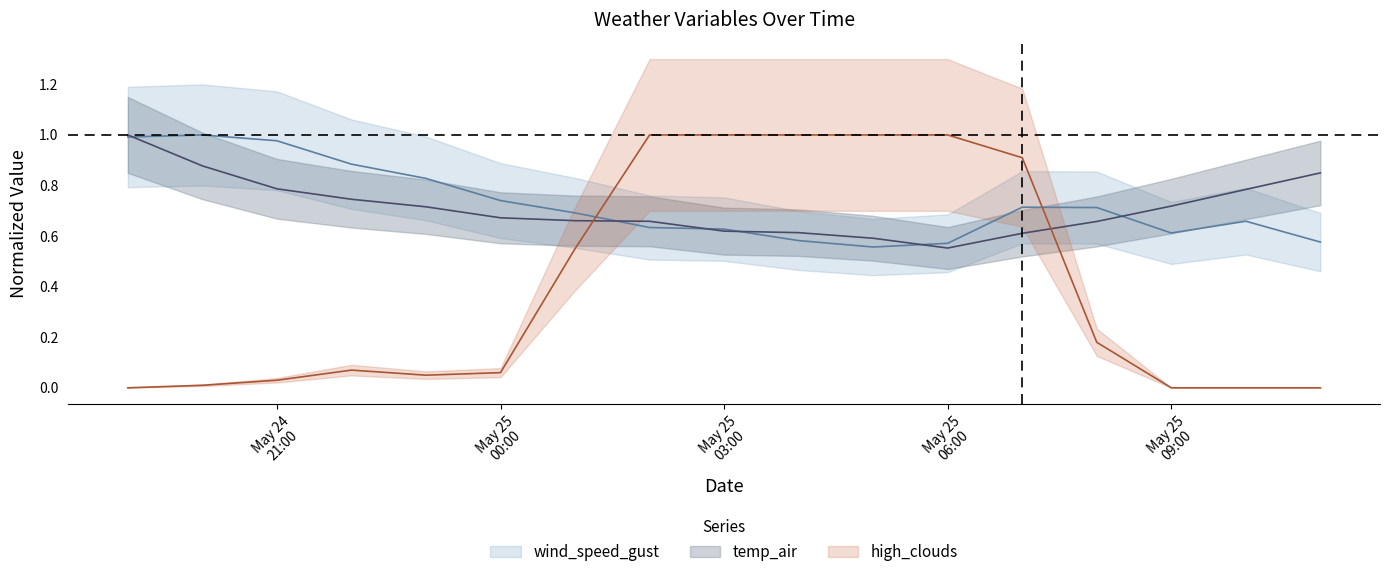

How many categories are shown in the chart?

17